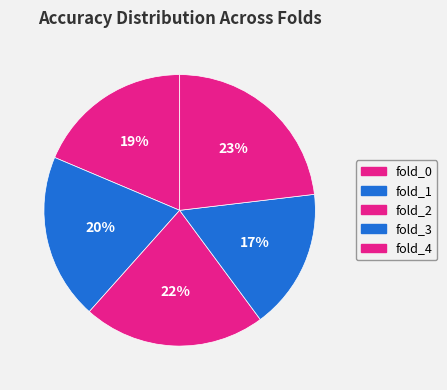

Which category has the biggest portion of the pie?

fold_4